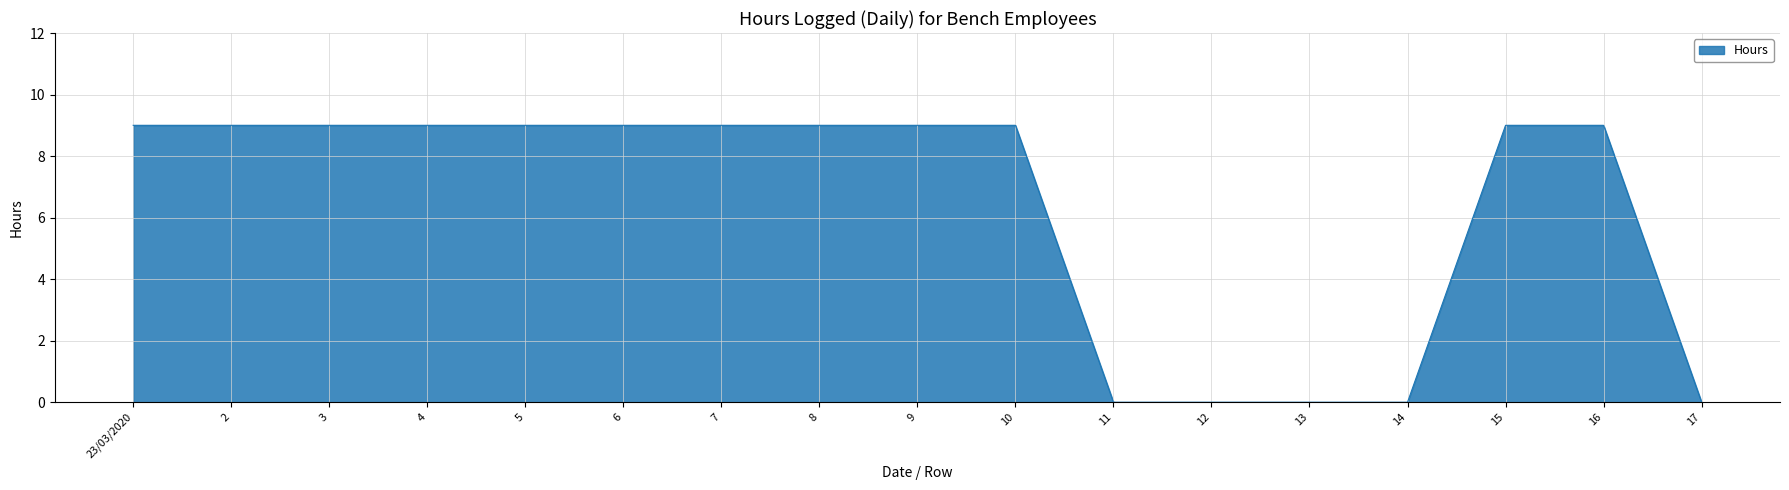

What position from the left is 14?

14